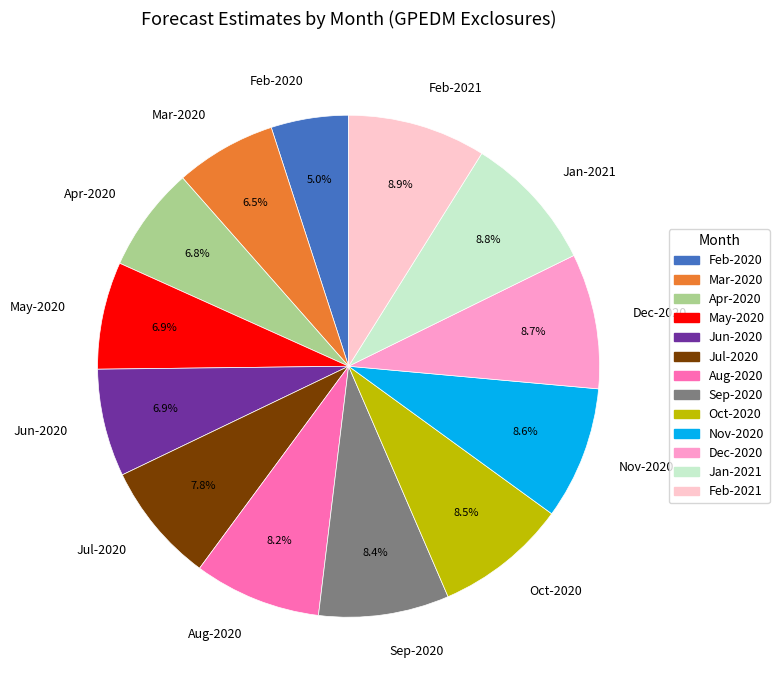

How many segments does this pie chart have?

13